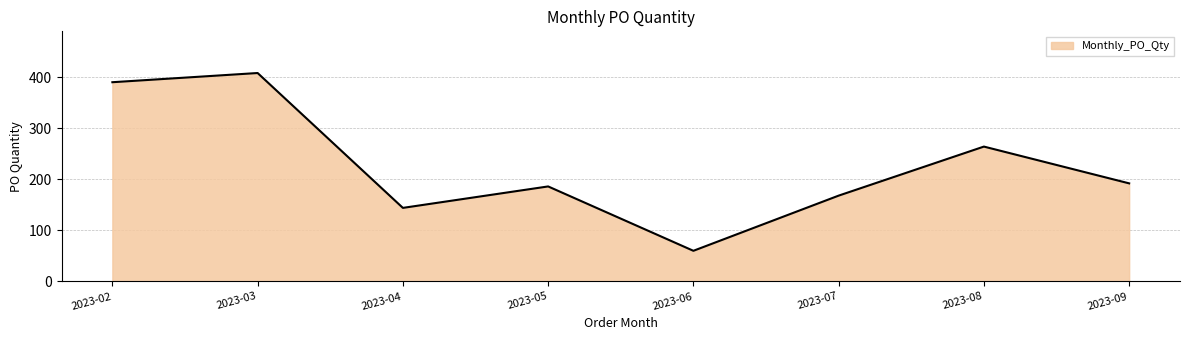

What is the smallest value displayed?

60